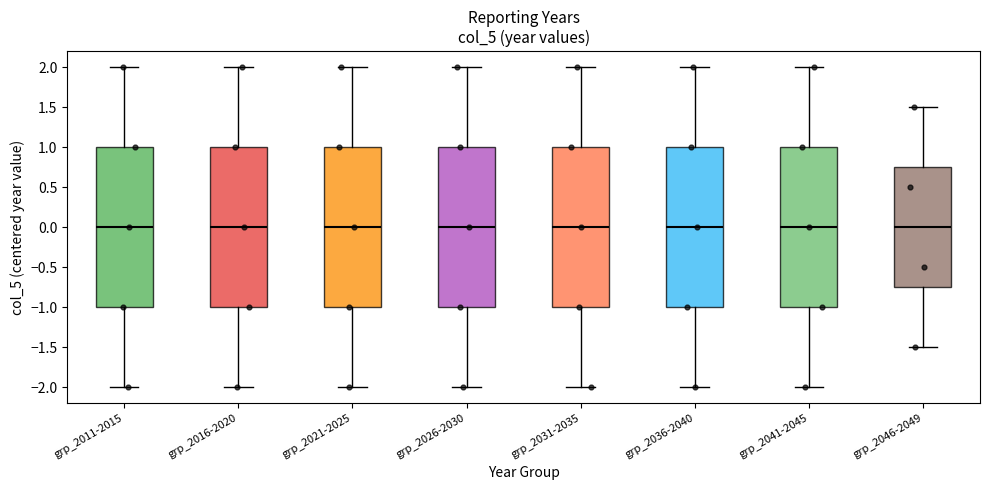

Where does the lower whisker of the box for grp_2026-2030 end on the y-axis? The values are not printed on the chart, so give them approximately, as read against the axis.

-2.00